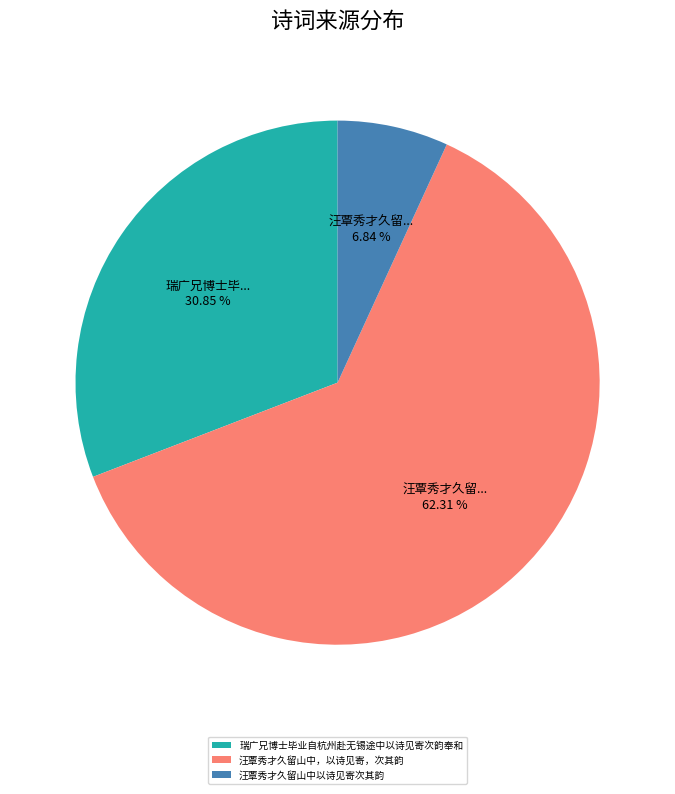

What is the largest slice in the pie chart?

汪覃秀才久留山中，以诗见寄，次其韵